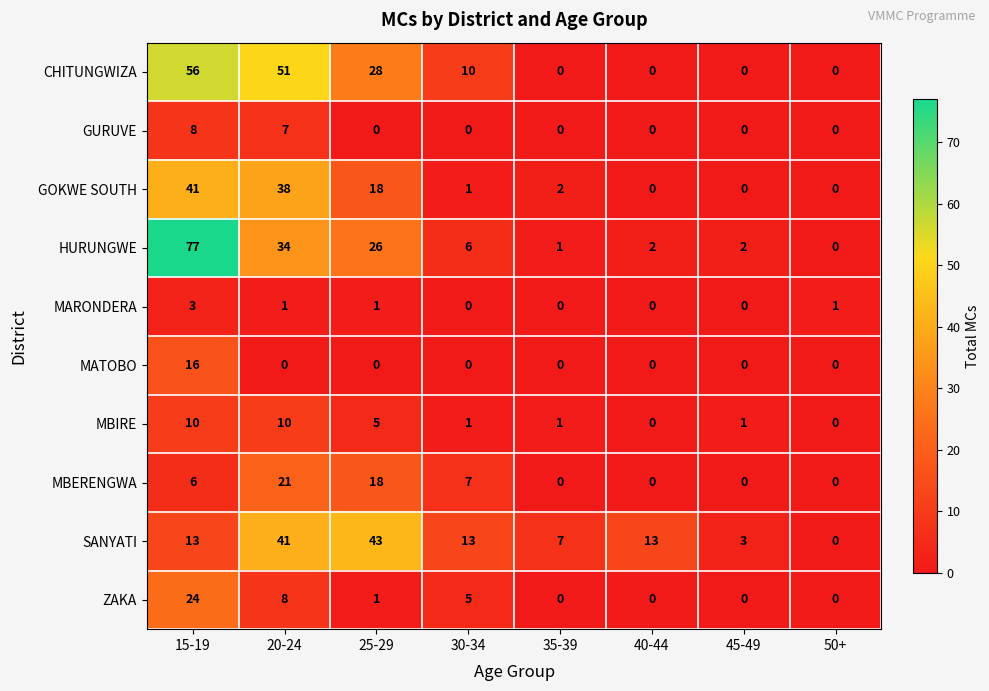

How many MARONDERA values are between 0 and 1?

7